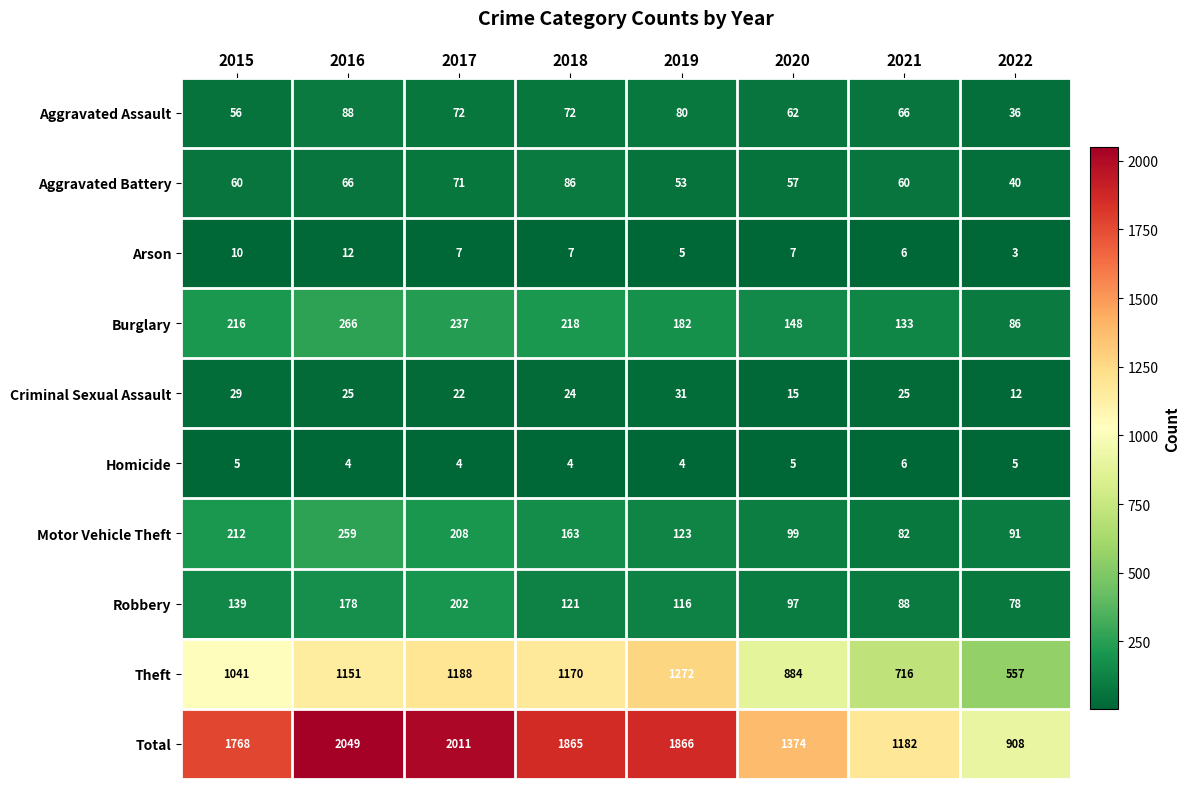

What is the difference between the Aggravated Assault values at 2015 and 2018?

16